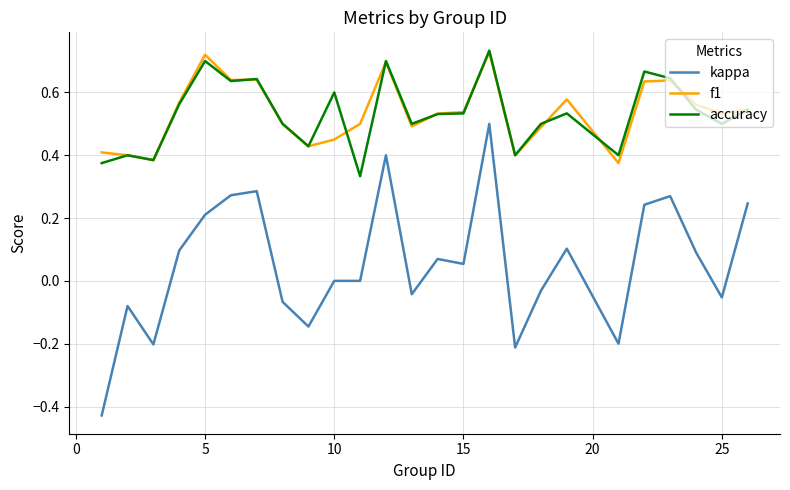

Which series has the largest range (max minus min)?

kappa